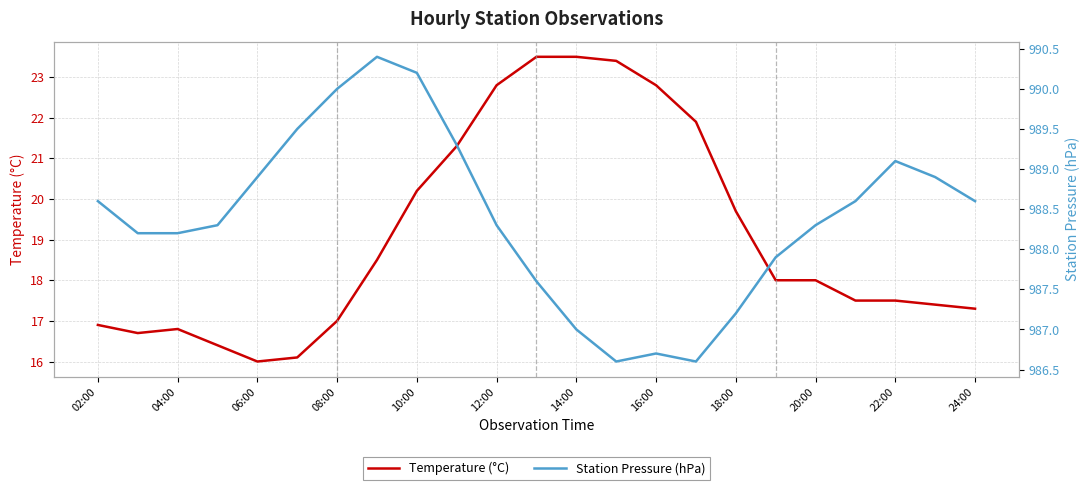

What is the highest value of the Temperature (°C) series?

23.5